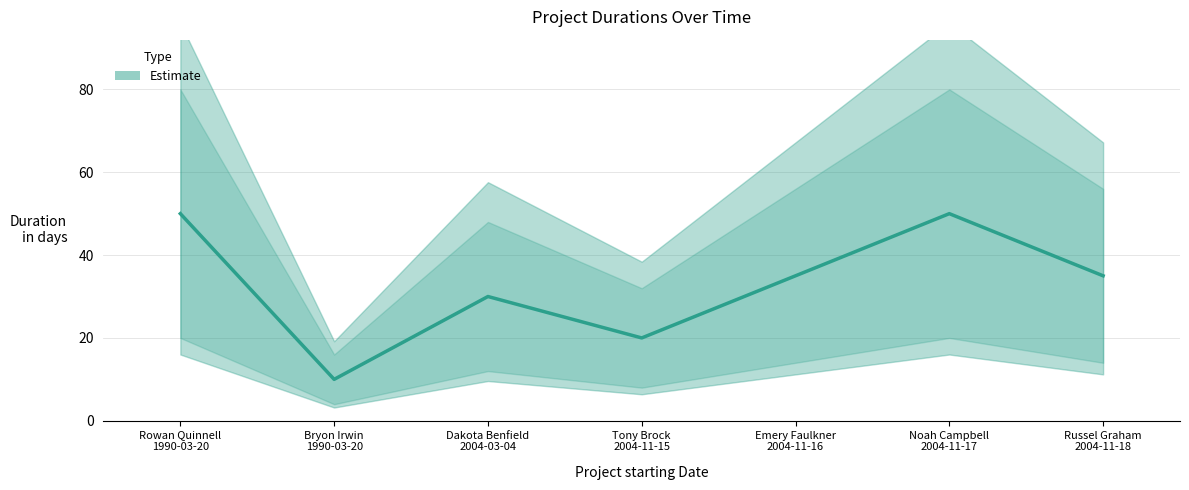

Approximately how many times larger is the value at Russel Graham
2004-11-18 compared to Tony Brock
2004-11-15?

1.8